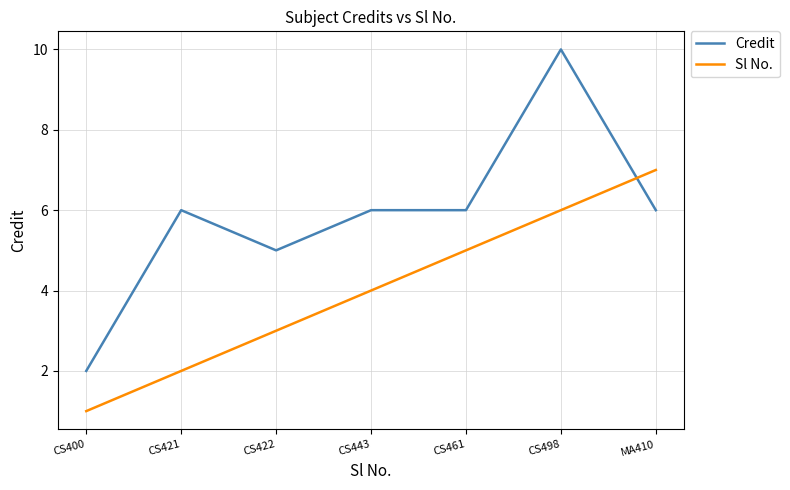

Reading right to left, what are all the values shown in this chart?

Credit: 6	10	6	6	5	6	2
Sl No.: 7	6	5	4	3	2	1